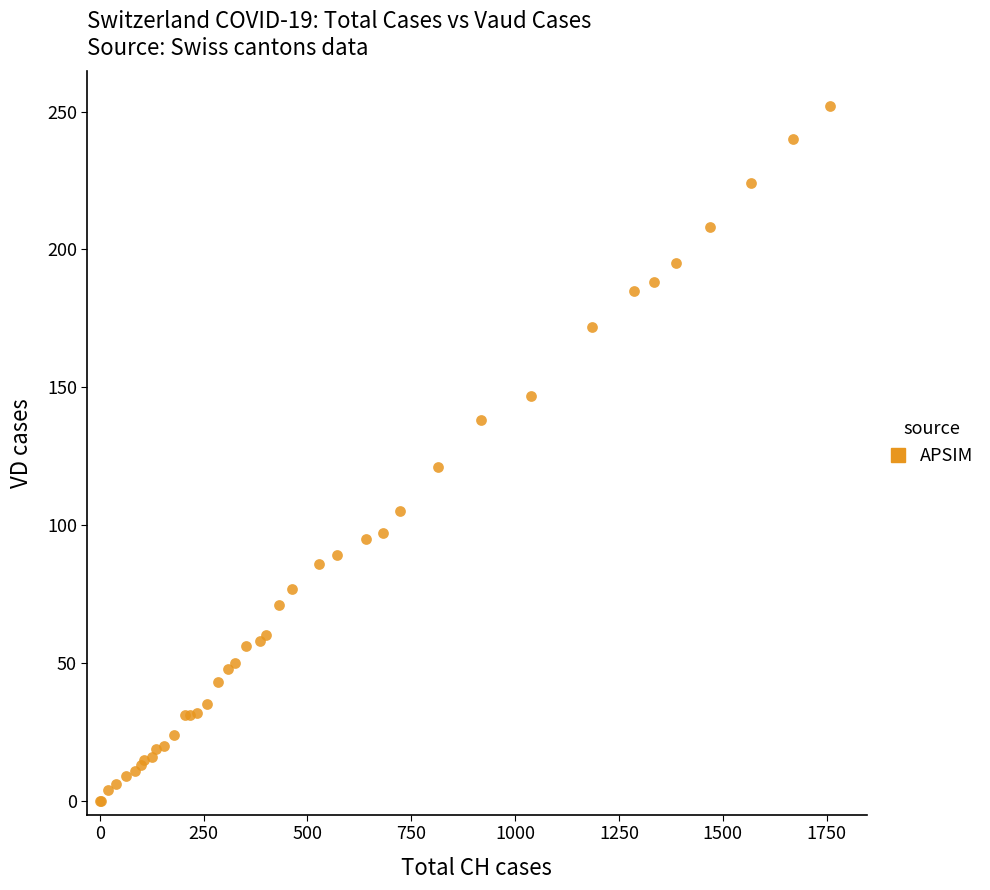

What Y value in the scatter plot is closest to 126?

121